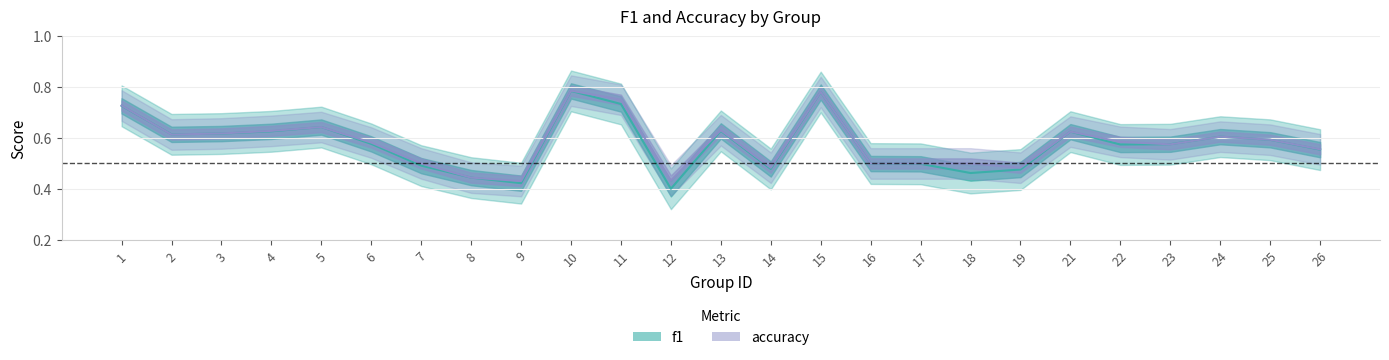

What are all the series names shown in the legend?

f1, accuracy